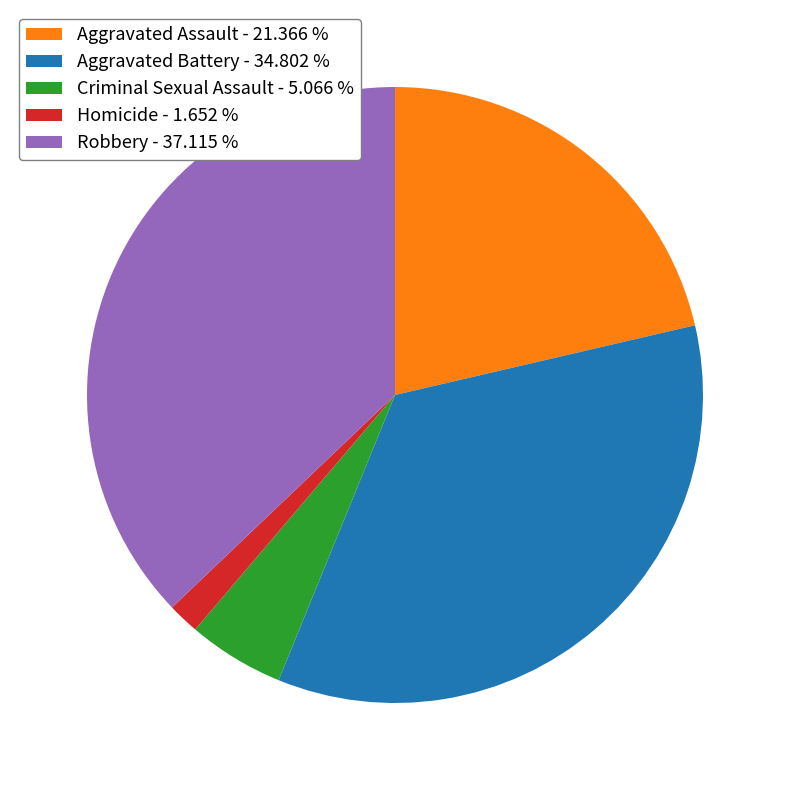

Which category has the biggest portion of the pie?

Robbery